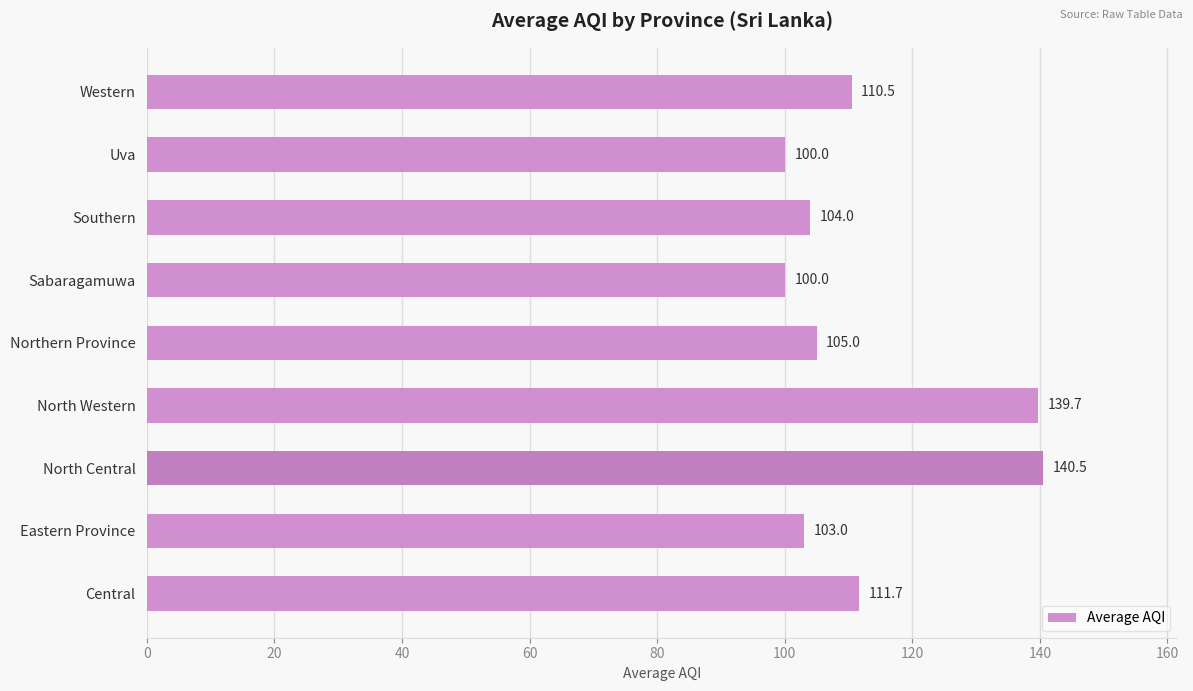

What is the minimum value shown in the chart?

100.0